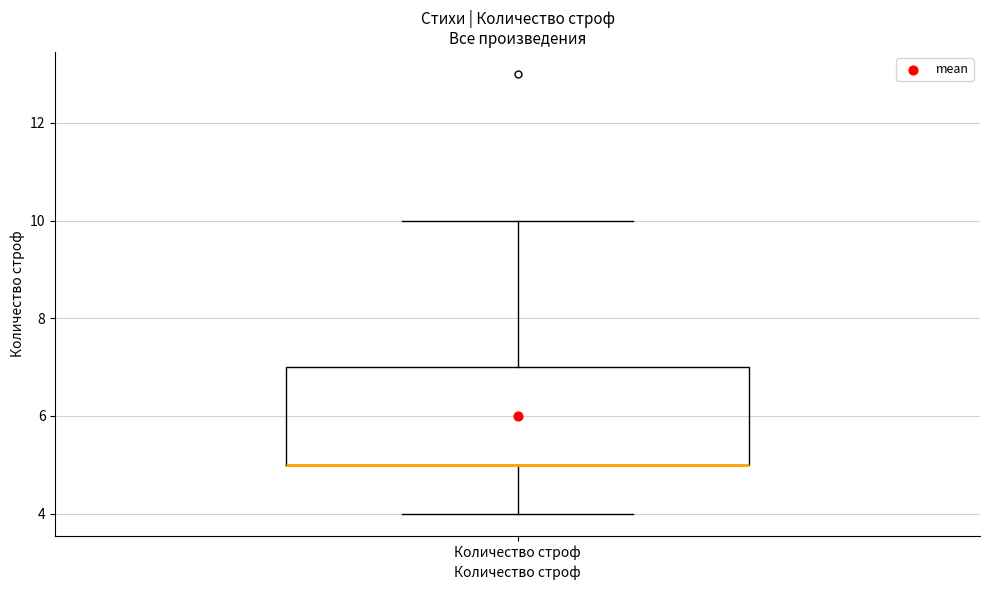

Read this box plot against the y-axis: the position of the median line, the range covered by the box, and the ends of both whiskers. The values are not printed on the chart, so give them approximately, as read against the axis.

median 5 (drawn on the box's lower edge), box 5 to 7, whiskers 4 to 10